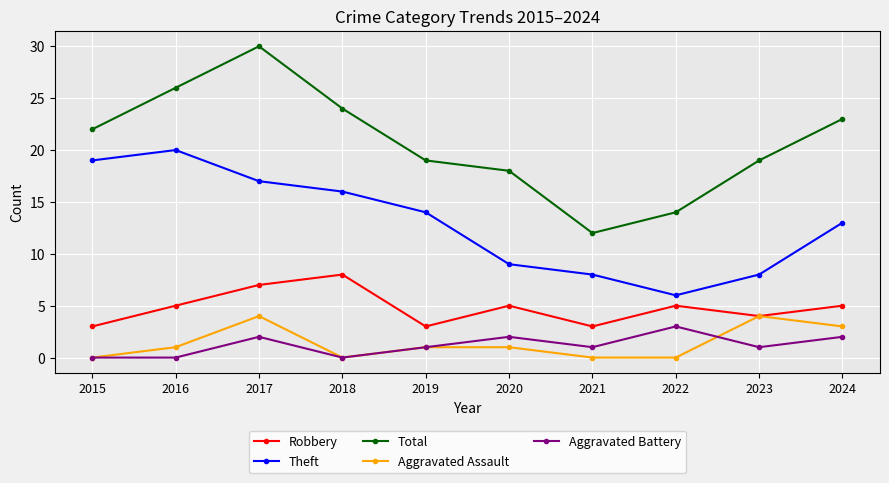

True or false: Theft has a value of 5 at 2015.

False